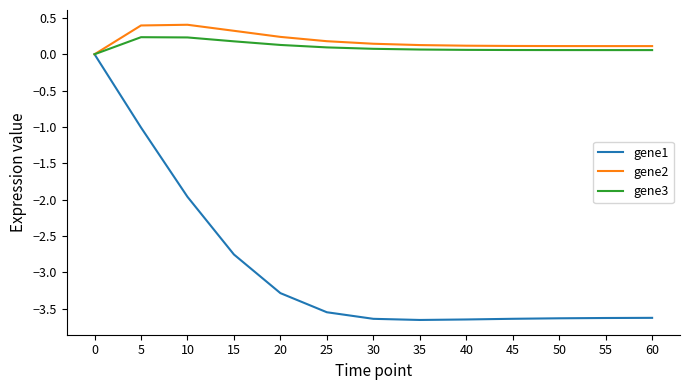

What is the maximum value shown in the chart?

0.4